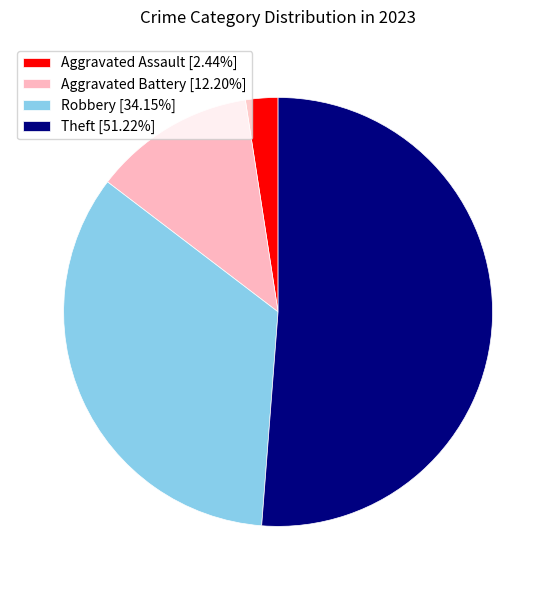

How many slices are in this pie chart?

4